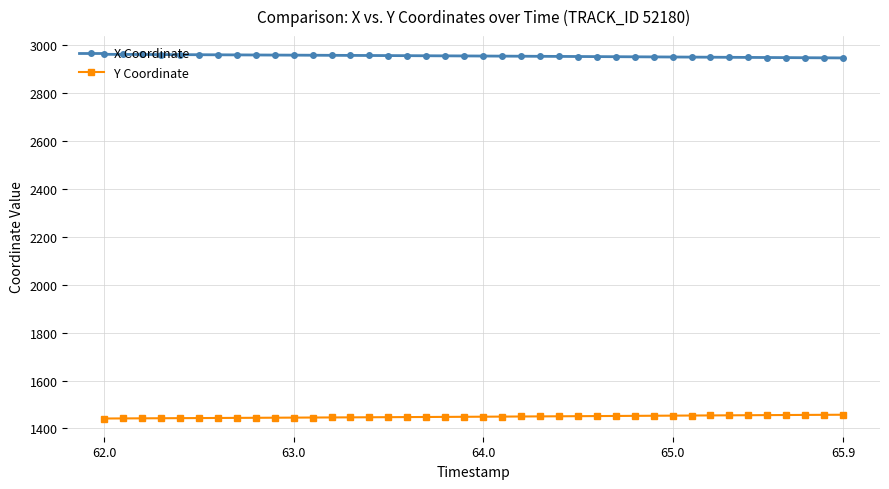

True or false: X Coordinate and Y Coordinate intersect in this chart.

False